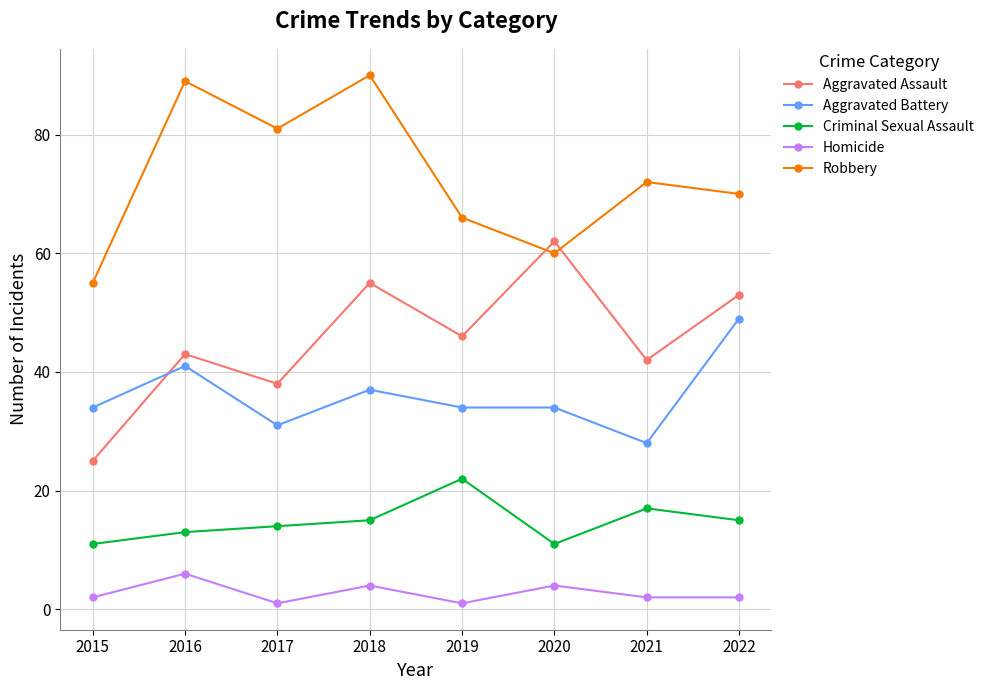

What is the difference between the maximum and minimum values in the Homicide series?

5